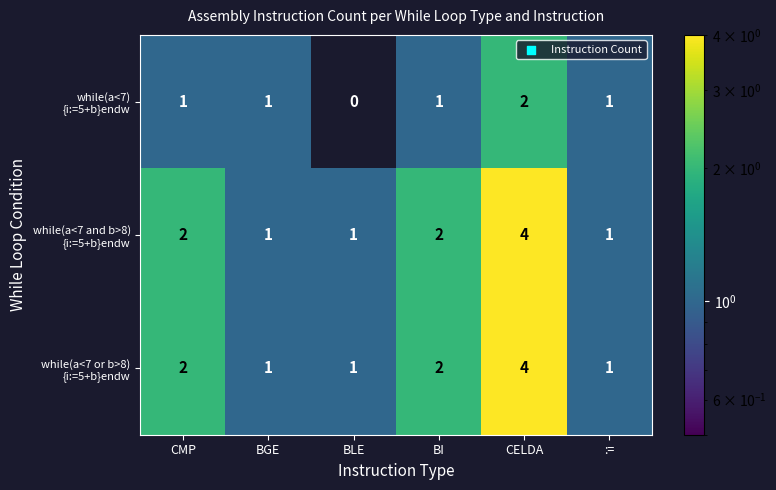

What is the total value across all series at BGE?

3